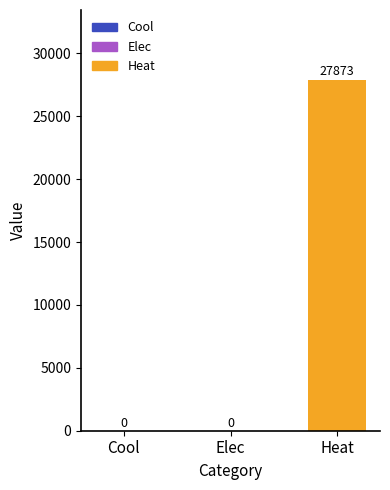

Which label corresponds to the largest value in the chart?

Heat